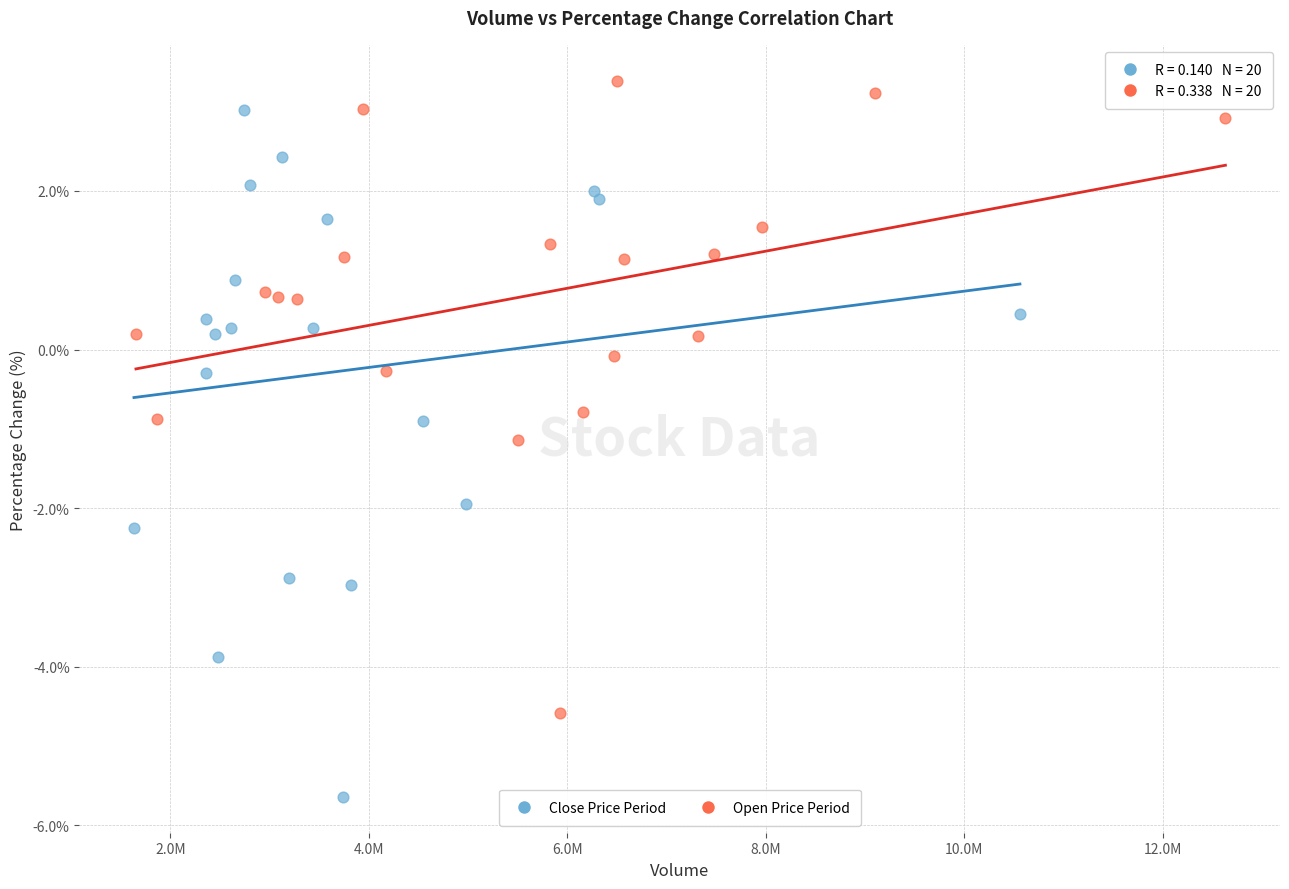

Which series has the largest Y range (max minus min)?

Close Price Period